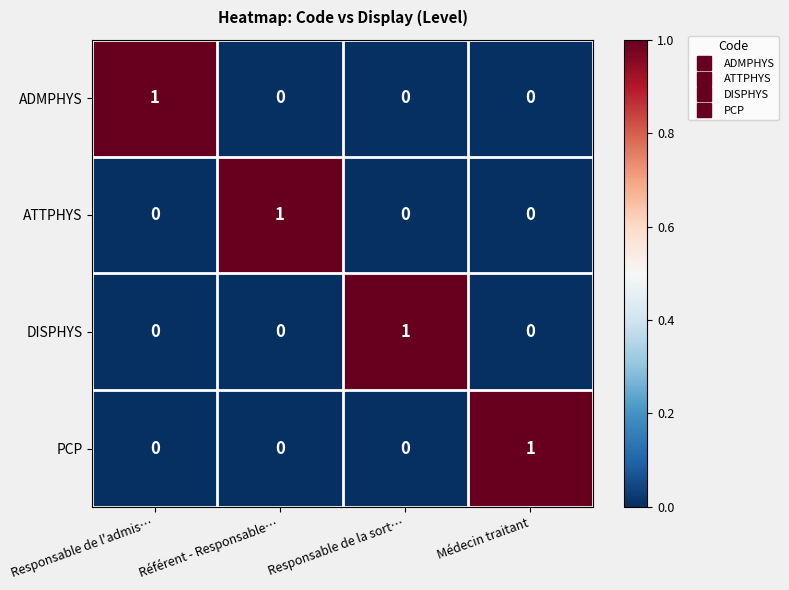

The DISPHYS series shows 0 at Référent - Responsable…. True or false?

True